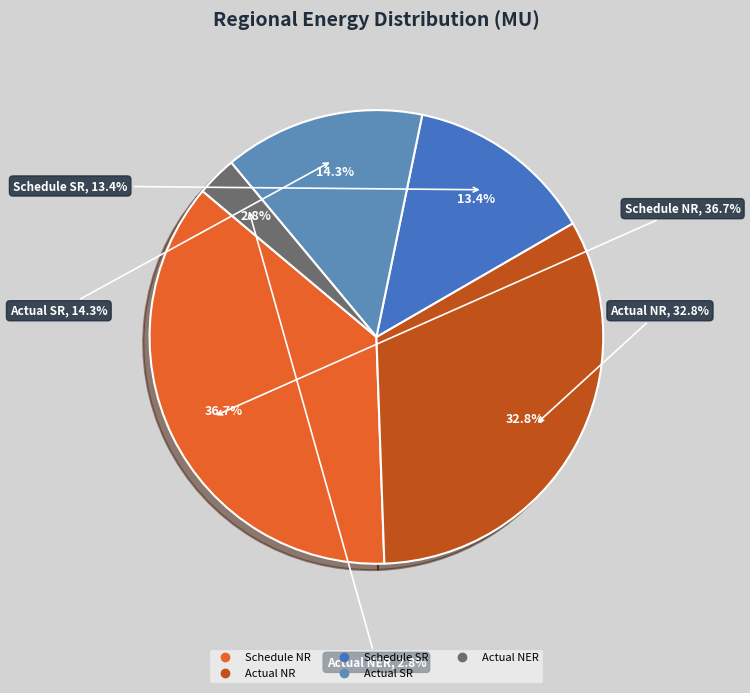

Which category has the biggest portion of the pie?

Schedule(MU) NR